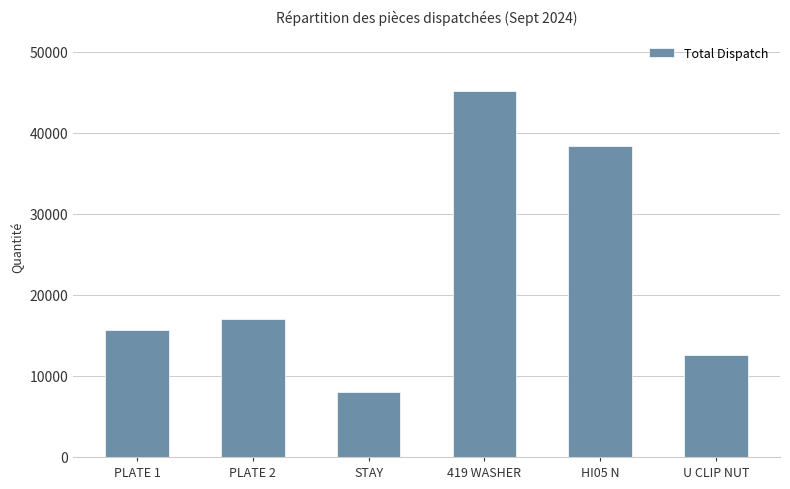

The value at HI05 N is 38414. True or false?

True